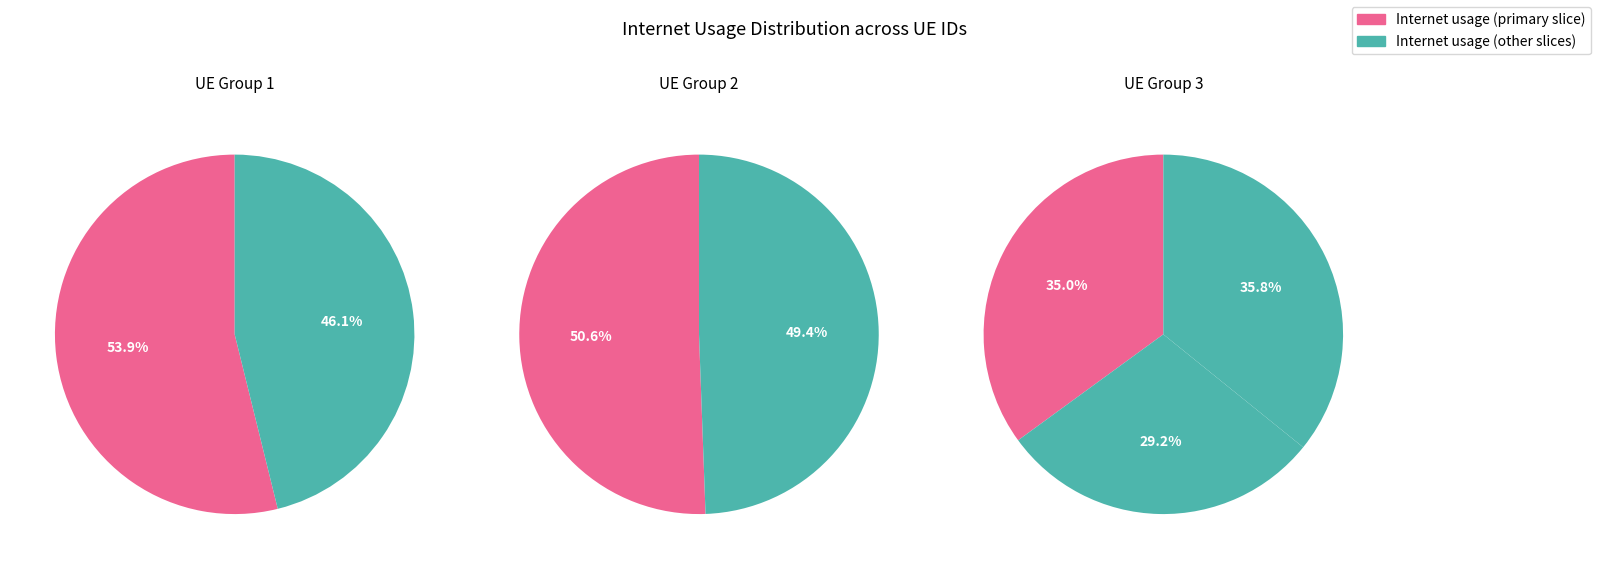

How many slices are in this pie chart?

7